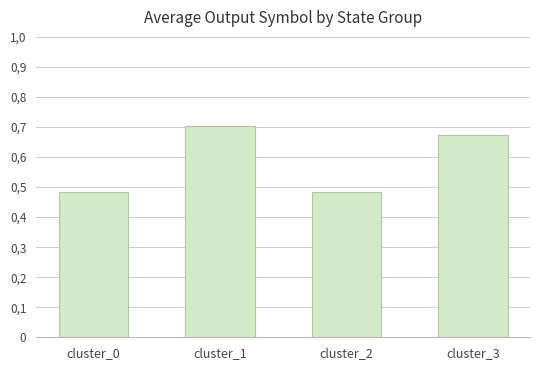

List the labels in order of value, smallest first.

cluster_0, cluster_2, cluster_3, cluster_1